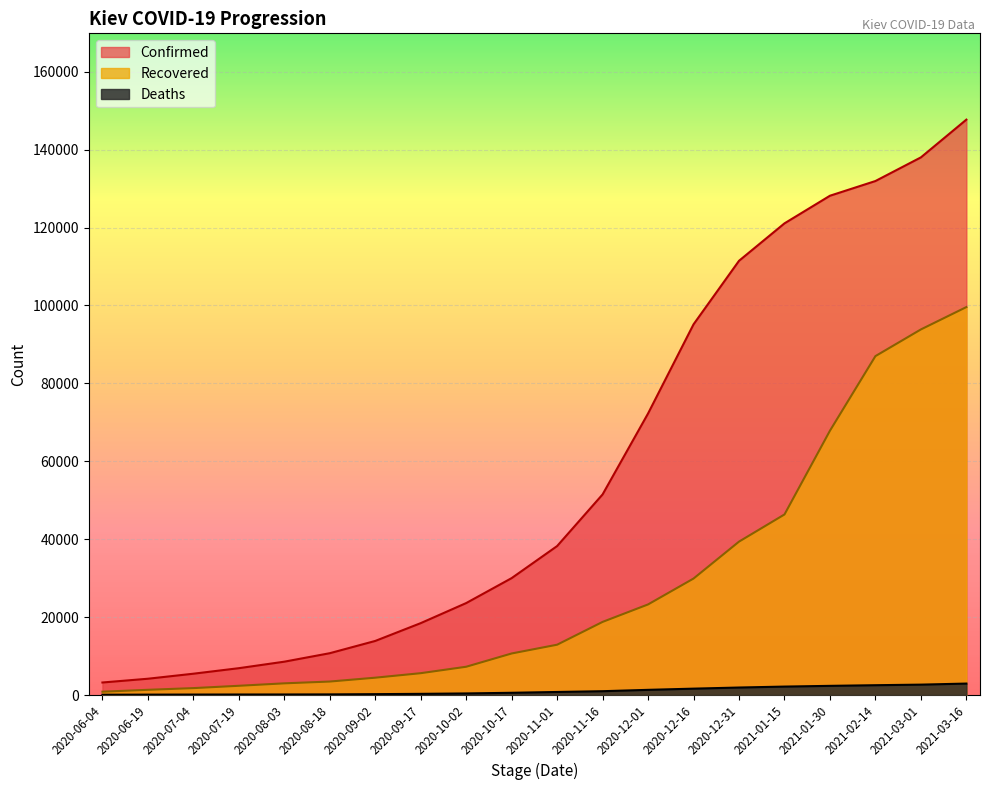

List the series in order of their peak value, lowest first.

Deaths, Recovered, Confirmed